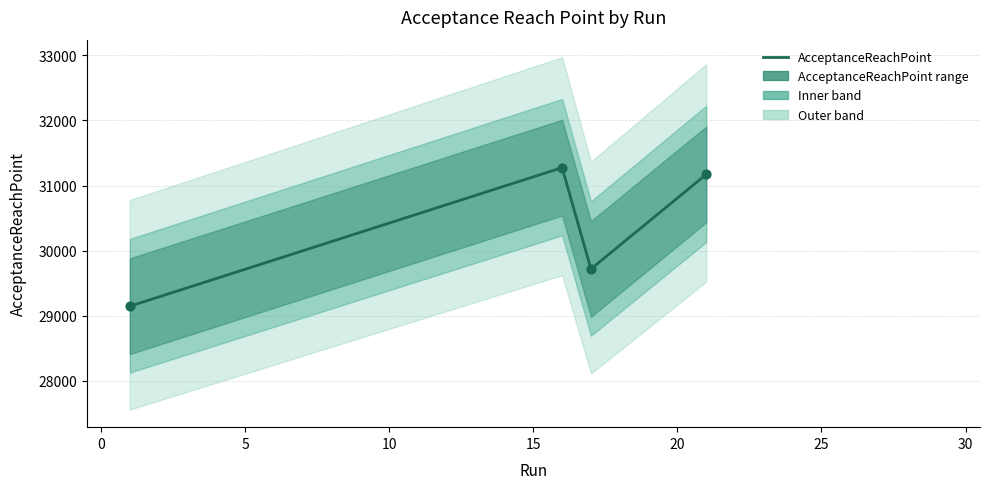

Approximately how many times larger is the value at 5 compared to 15?

1.0